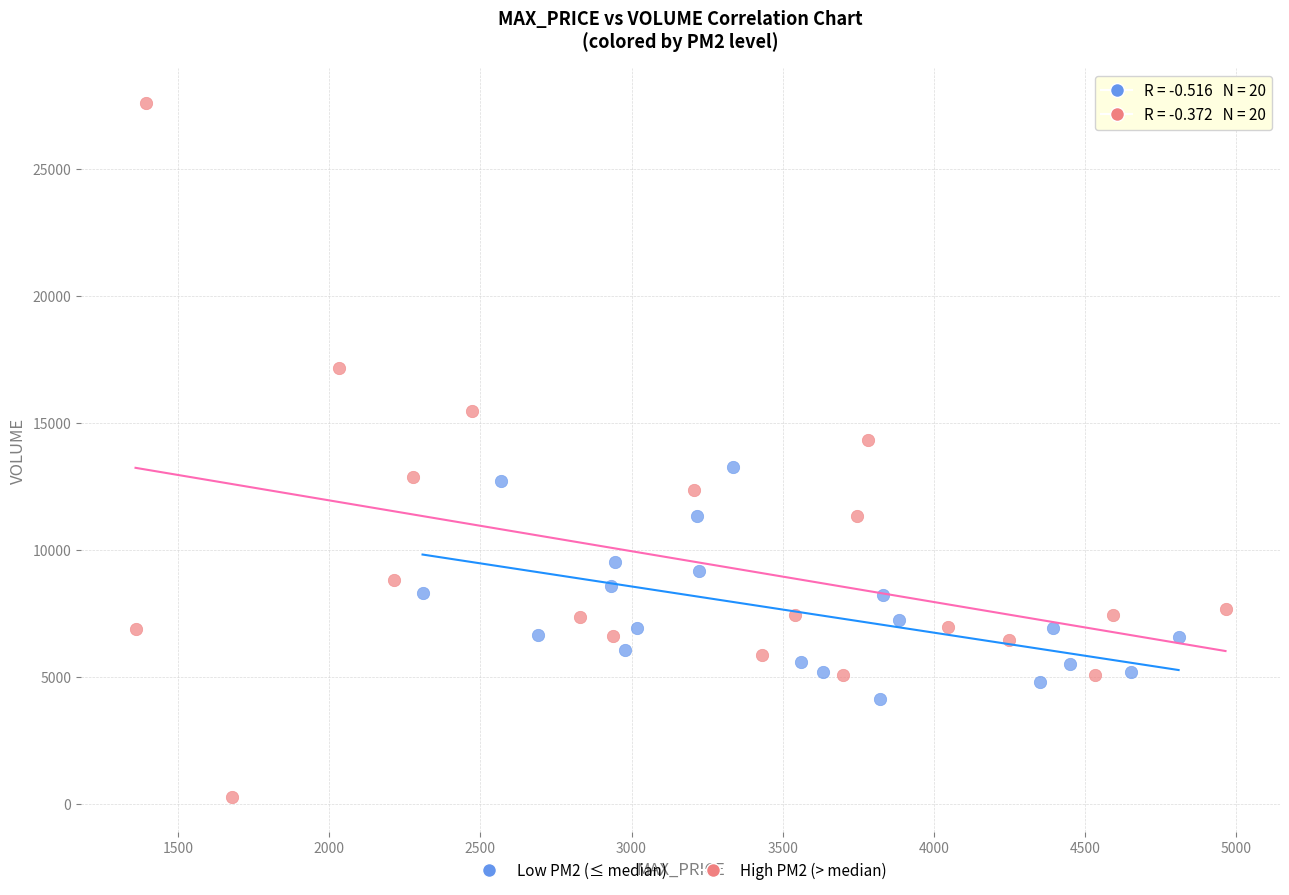

Which series reaches the minimum Y coordinate?

High PM2 (> median)